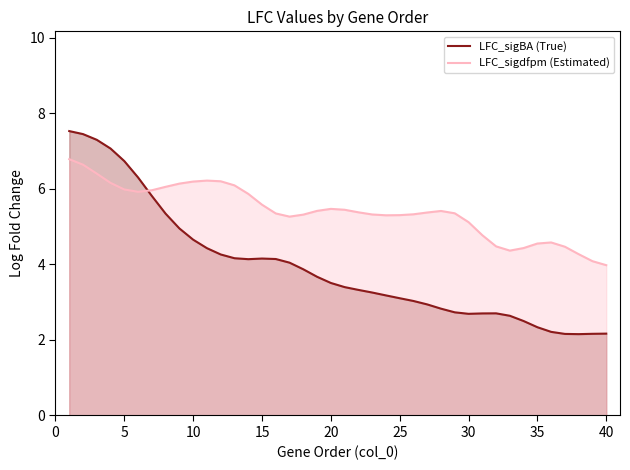

What is the difference between the maximum and minimum values in the LFC_sigdfpm (Estimated) series?

2.8